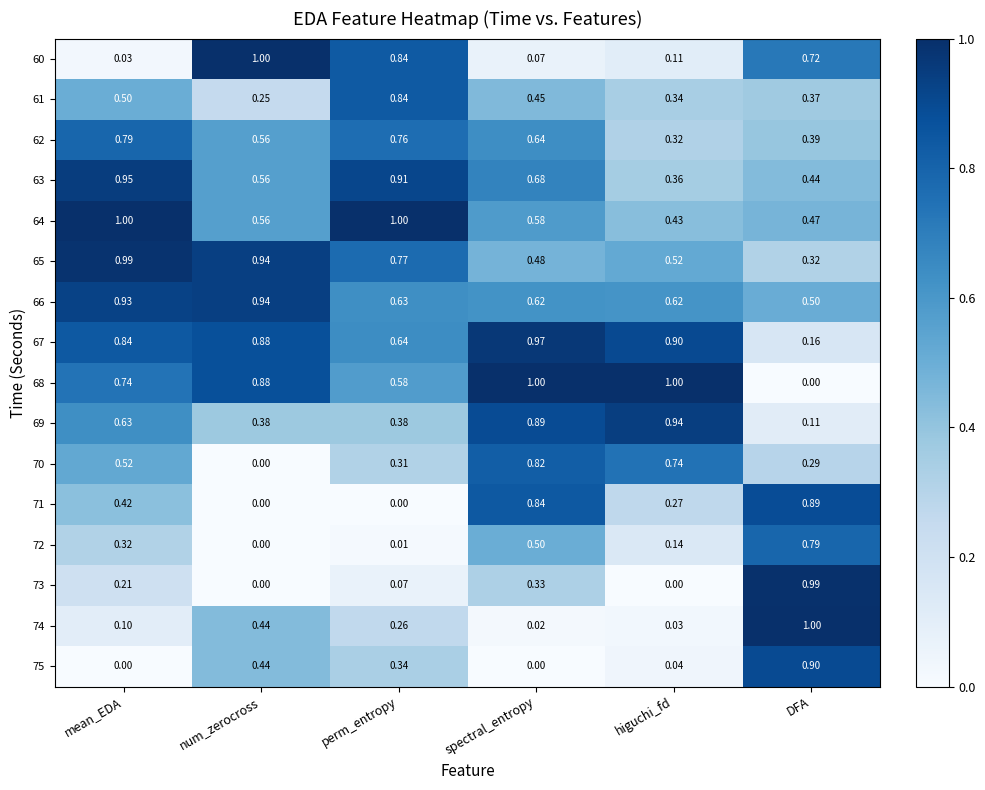

Rank the categories by 61 value from highest to lowest.

perm_entropy, mean_EDA, spectral_entropy, DFA, higuchi_fd, num_zerocross